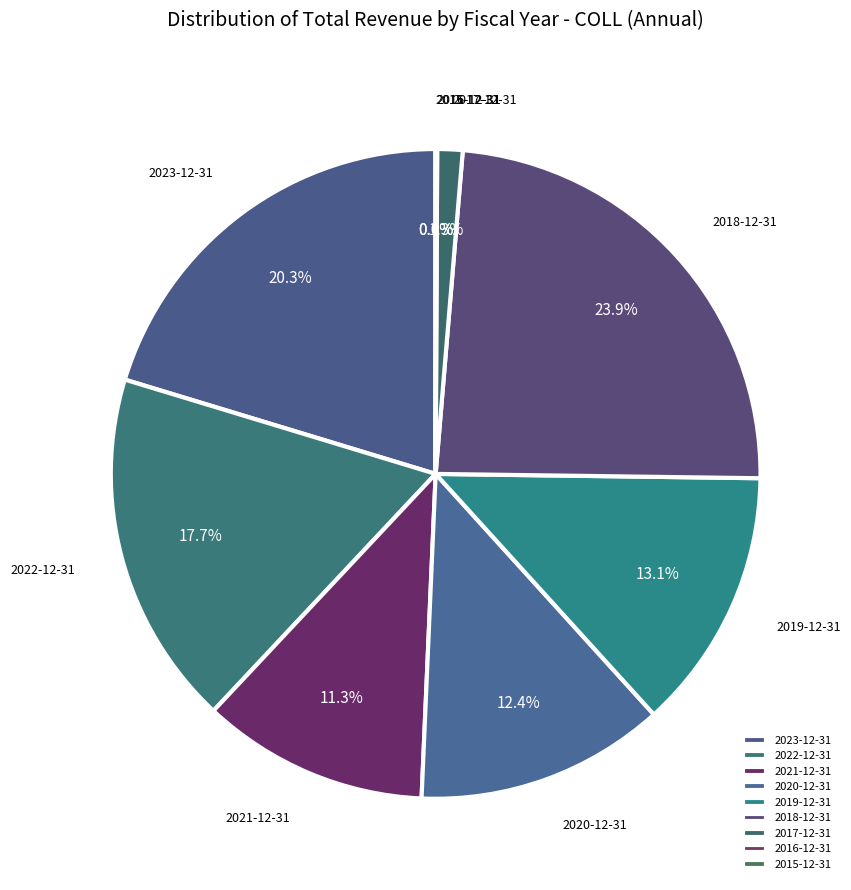

What is the ratio of the value at 2020-12-31 to the value at 2022-12-31?

0.7